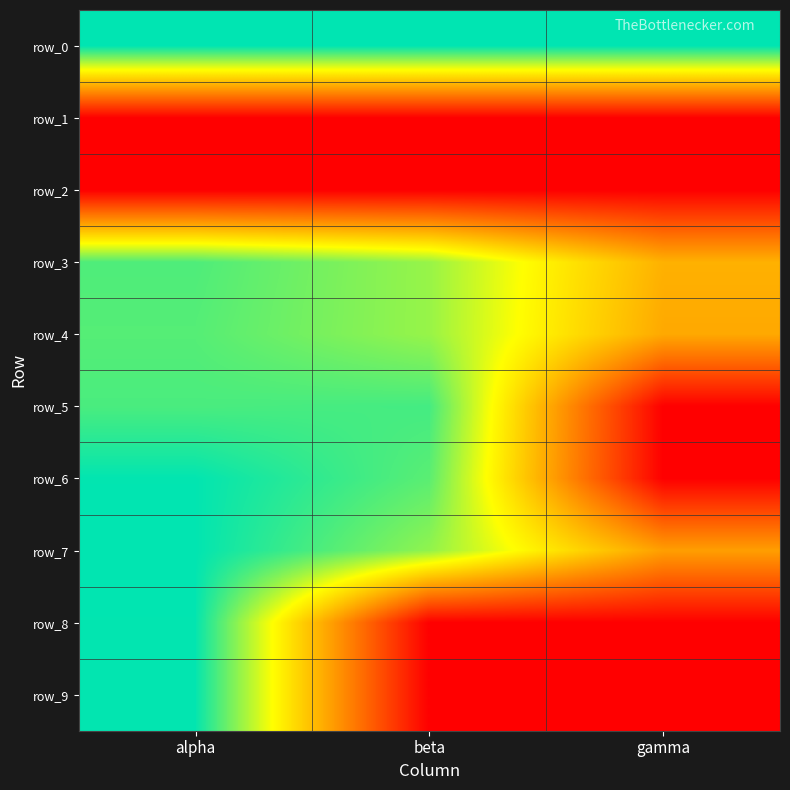

The value of row_2 at beta is 0.0. True or false?

True